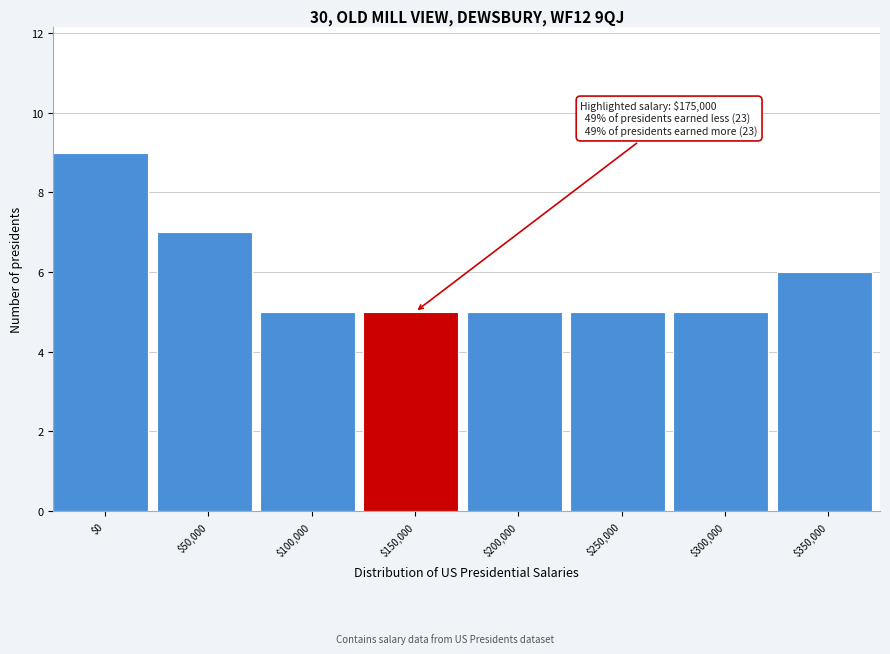

Reading right to left, extract all data points from this chart.

6	5	5	5	5	5	7	9